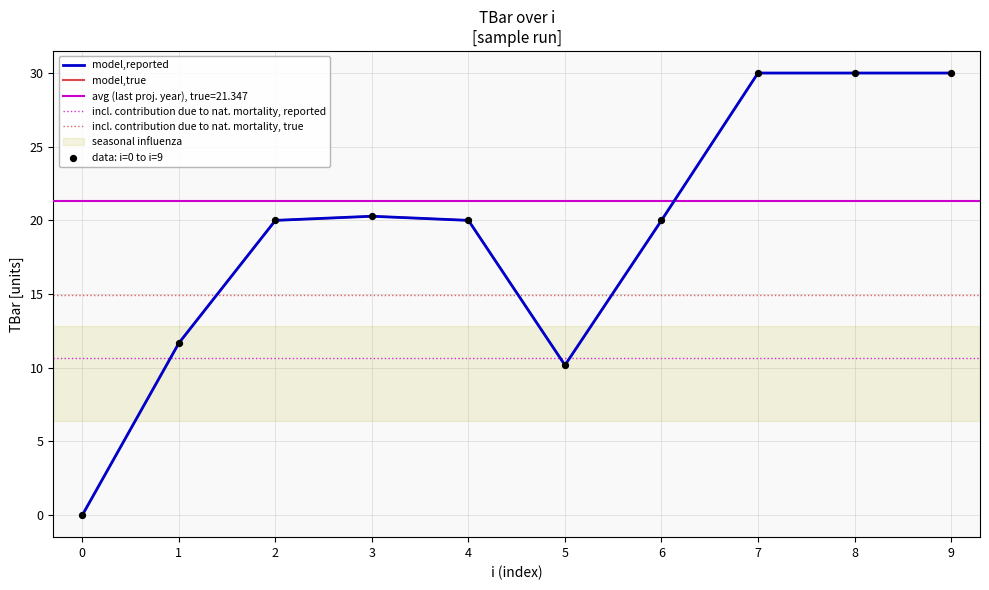

What is the change in value from 1 to 2?

+8.3